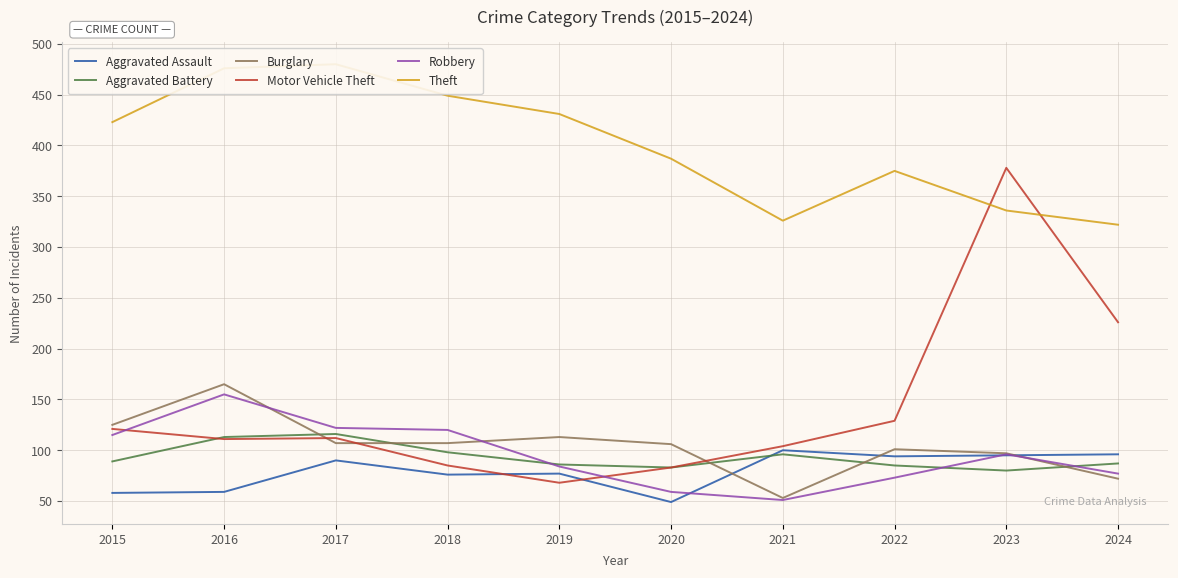

List the series in order of their peak value, highest first.

Theft, Motor Vehicle Theft, Burglary, Robbery, Aggravated Battery, Aggravated Assault